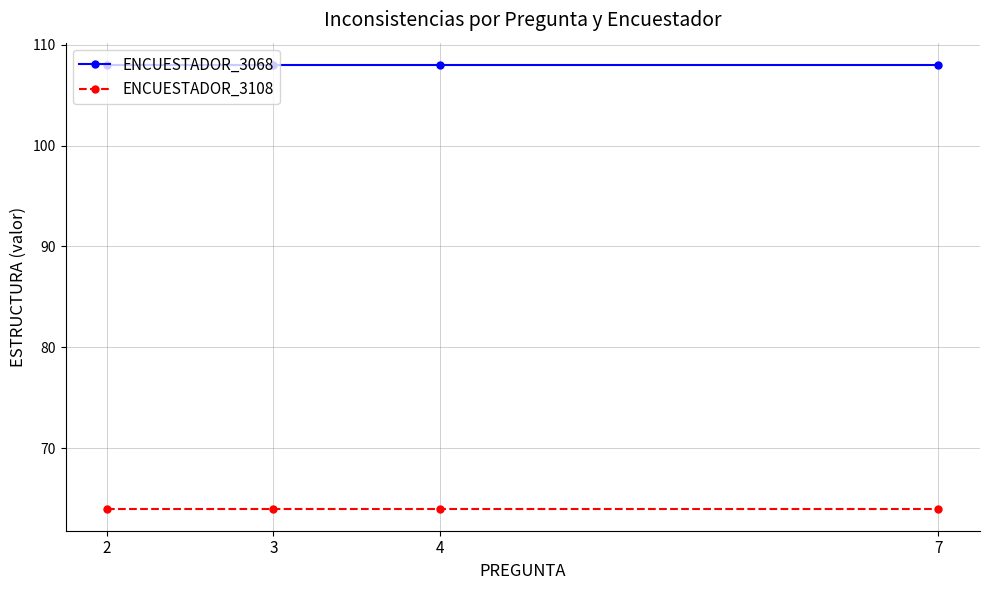

Is this an area chart (filled region under the line)?

No